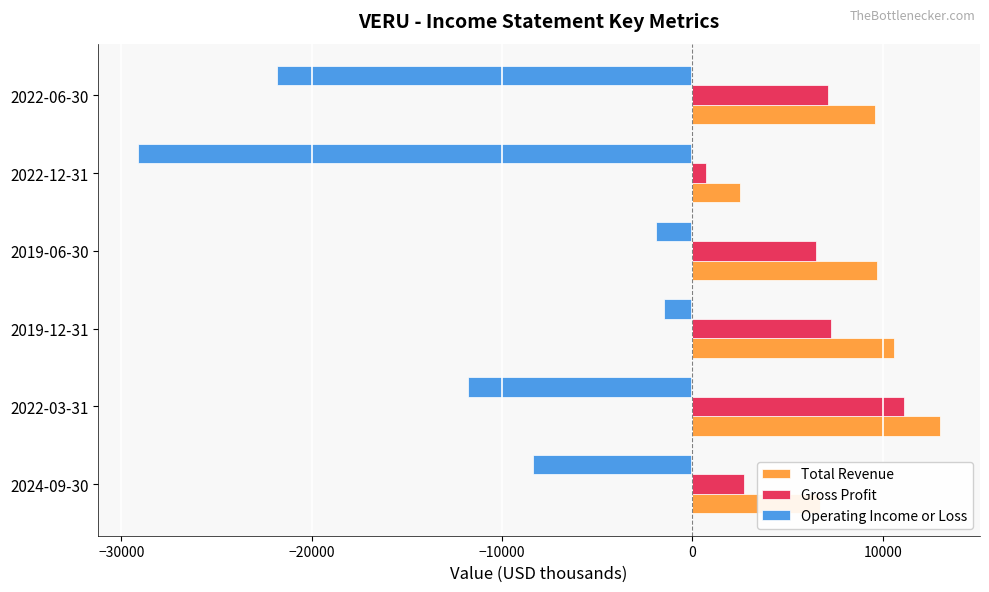

Which series has the largest total across all categories?

Total Revenue